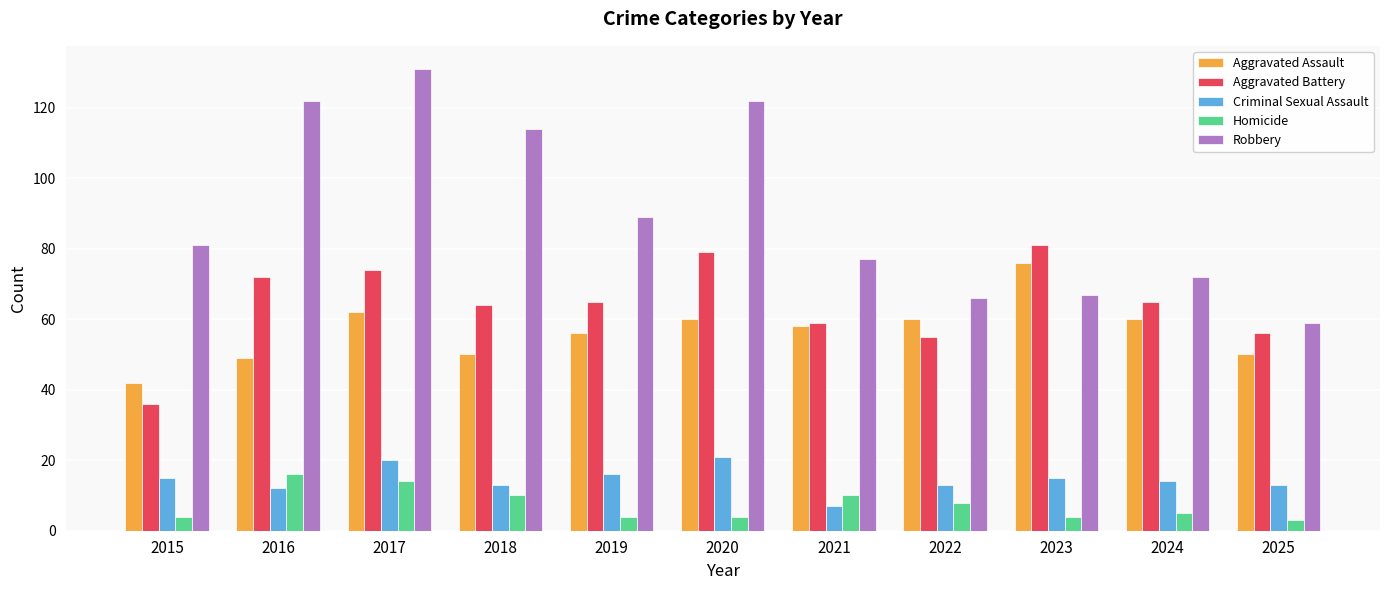

Rank the series at 2020 from highest to lowest value.

Robbery, Aggravated Battery, Aggravated Assault, Criminal Sexual Assault, Homicide